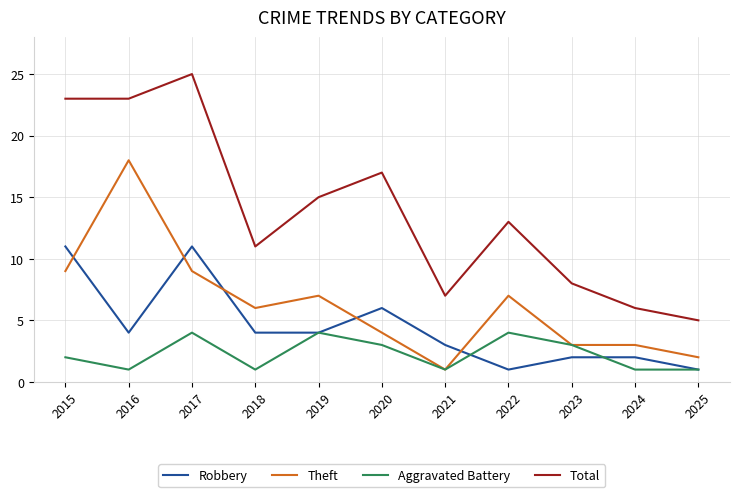

The value of Aggravated Battery at 2025 is 1. True or false?

True